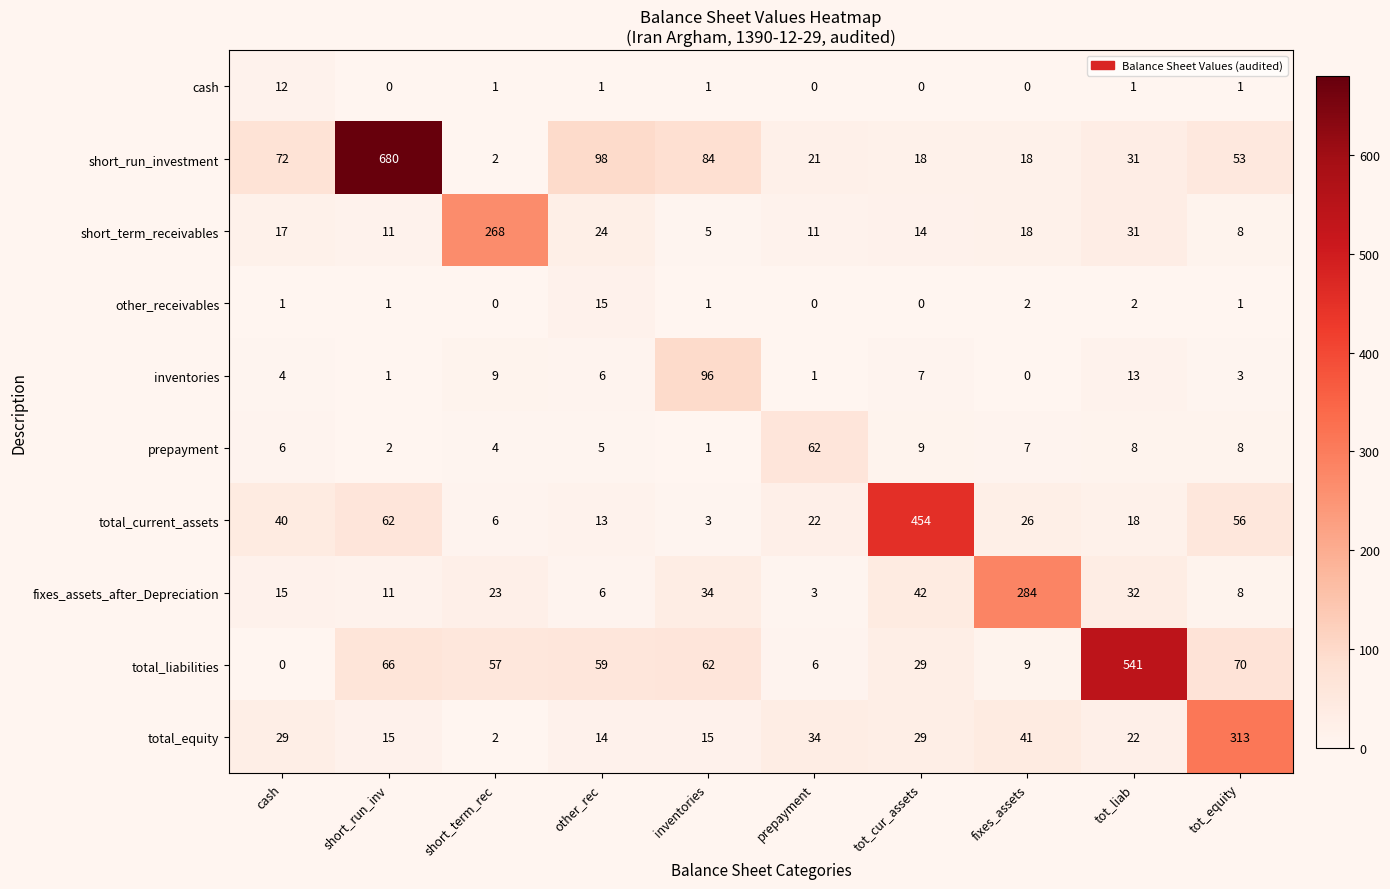

The value of total_current_assets at tot_equity is 56. True or false?

True